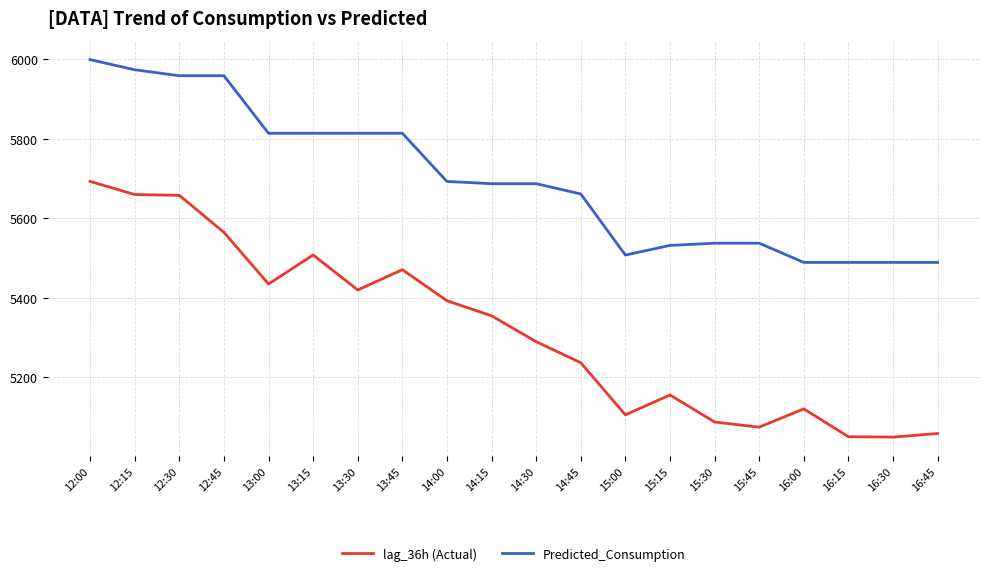

Is the value of Predicted_Consumption at 13:15 greater than the value of lag_36h (Actual) at 16:30?

Yes